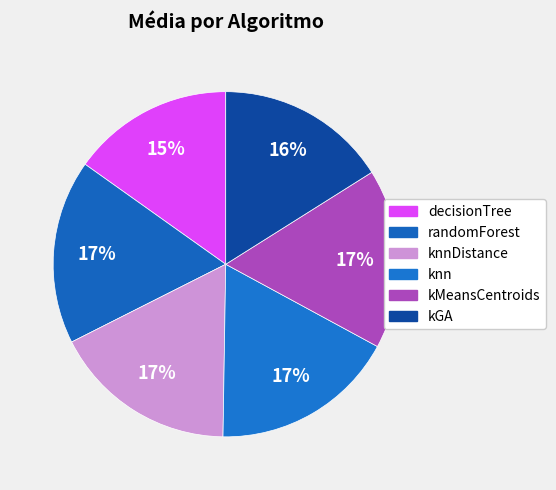

How many segments does this pie chart have?

6